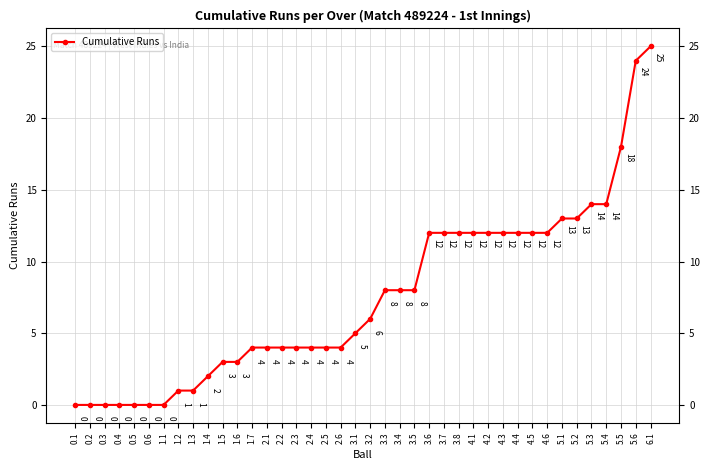

Reading right to left, what are all the values shown in this chart?

25	24	18	14	14	13	13	12	12	12	12	12	12	12	12	12	8	8	8	6	5	4	4	4	4	4	4	4	3	3	2	1	1	0	0	0	0	0	0	0